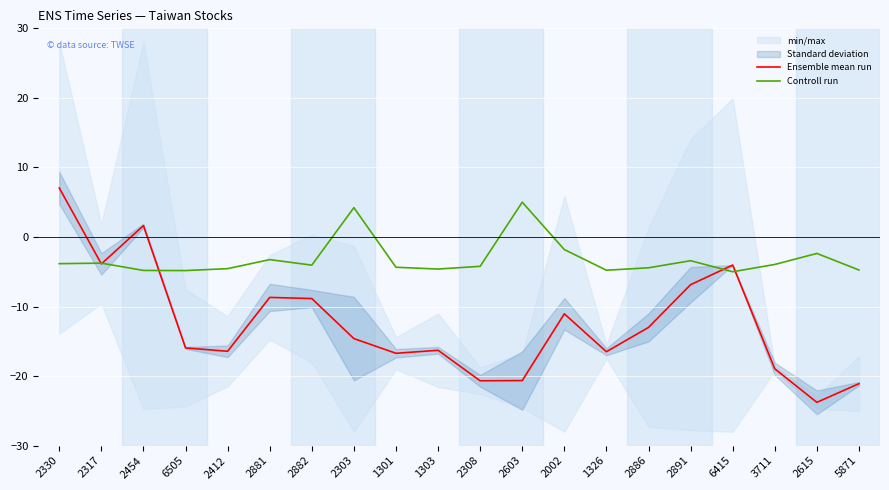

Reading left to right, what are all the values shown in this chart?

Ensemble mean run: 2330=7.0	2317=-3.9	2454=1.6	6505=-16.0	2412=-16.4	2881=-8.7	2882=-8.9	2303=-14.6	1301=-16.7	1303=-16.3	2308=-20.7	2603=-20.6	2002=-11.0	1326=-16.5	2886=-13.0	2891=-6.9	6415=-4.0	3711=-19.0	2615=-23.8	5871=-21.1
Controll run: 2330=-3.8	2317=-3.8	2454=-4.8	6505=-4.8	2412=-4.6	2881=-3.3	2882=-4.1	2303=4.2	1301=-4.4	1303=-4.6	2308=-4.2	2603=5.0	2002=-1.8	1326=-4.8	2886=-4.4	2891=-3.4	6415=-5.0	3711=-4.0	2615=-2.4	5871=-4.7